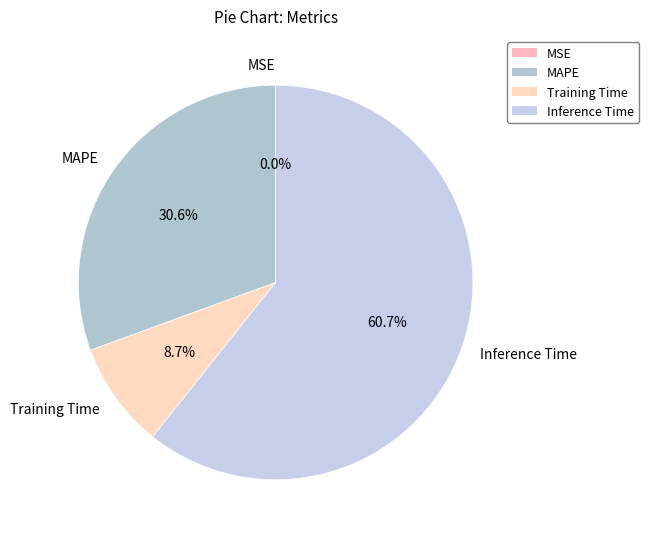

Does Inference Time account for over 50% of the chart?

Yes